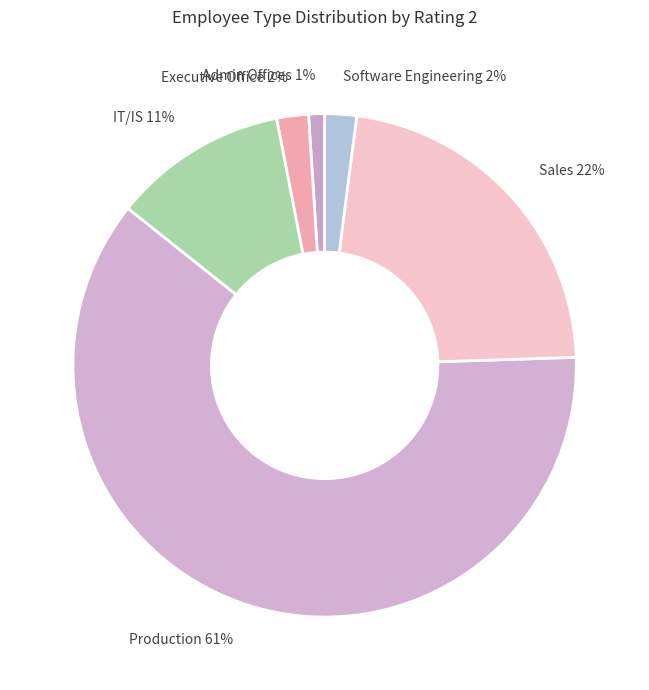

The IT/IS slice represents 26% of the pie. True or false?

False